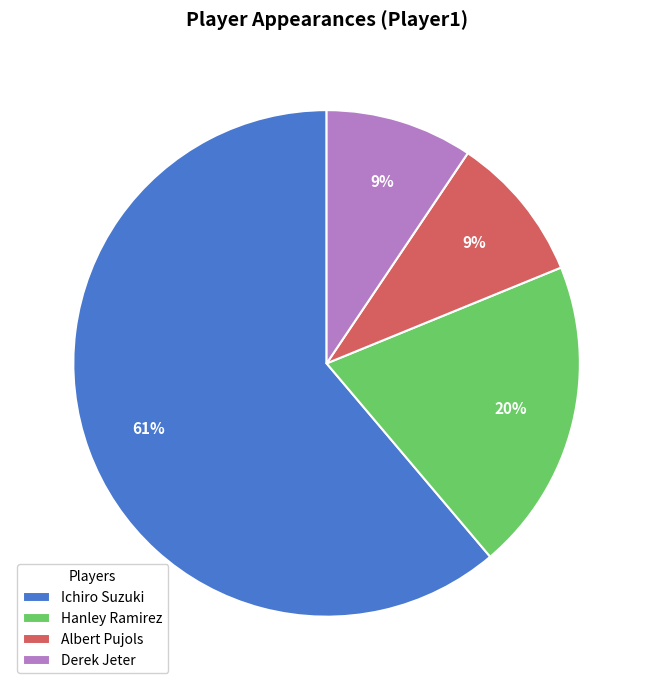

To the nearest percent, what is the average slice percentage?

25%